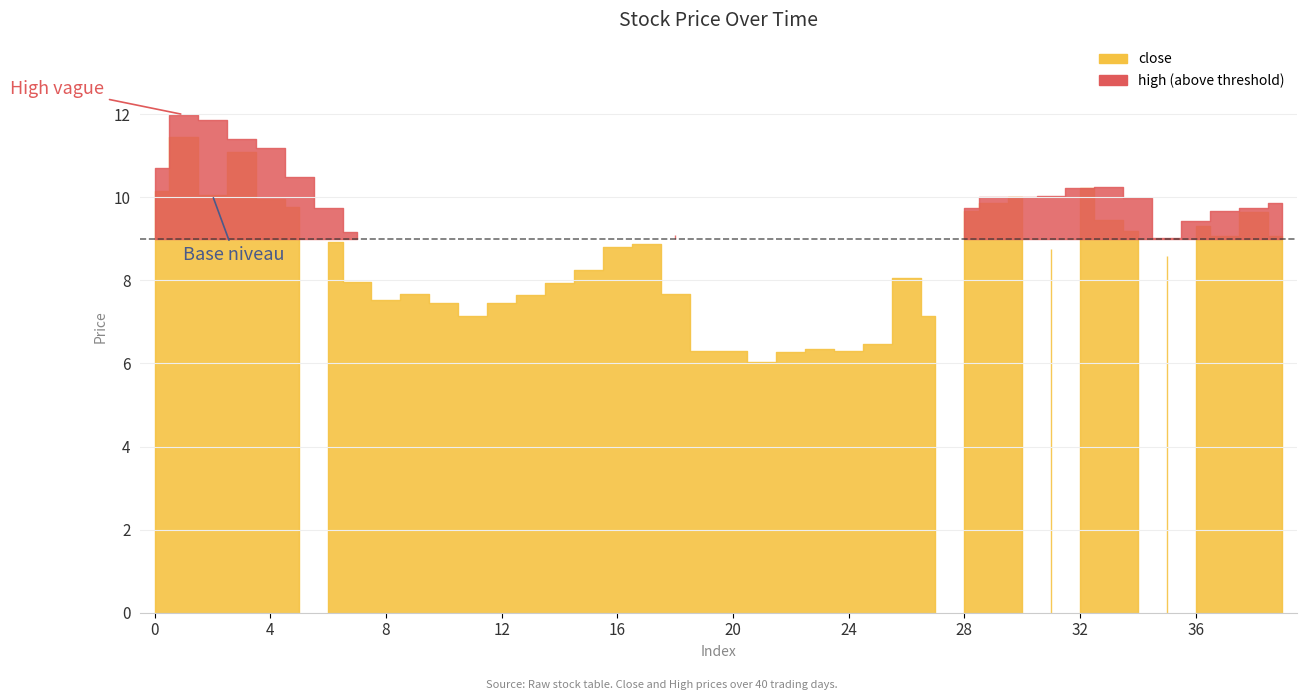

Is the value of close at 18 greater than the value of high at 25?

Yes